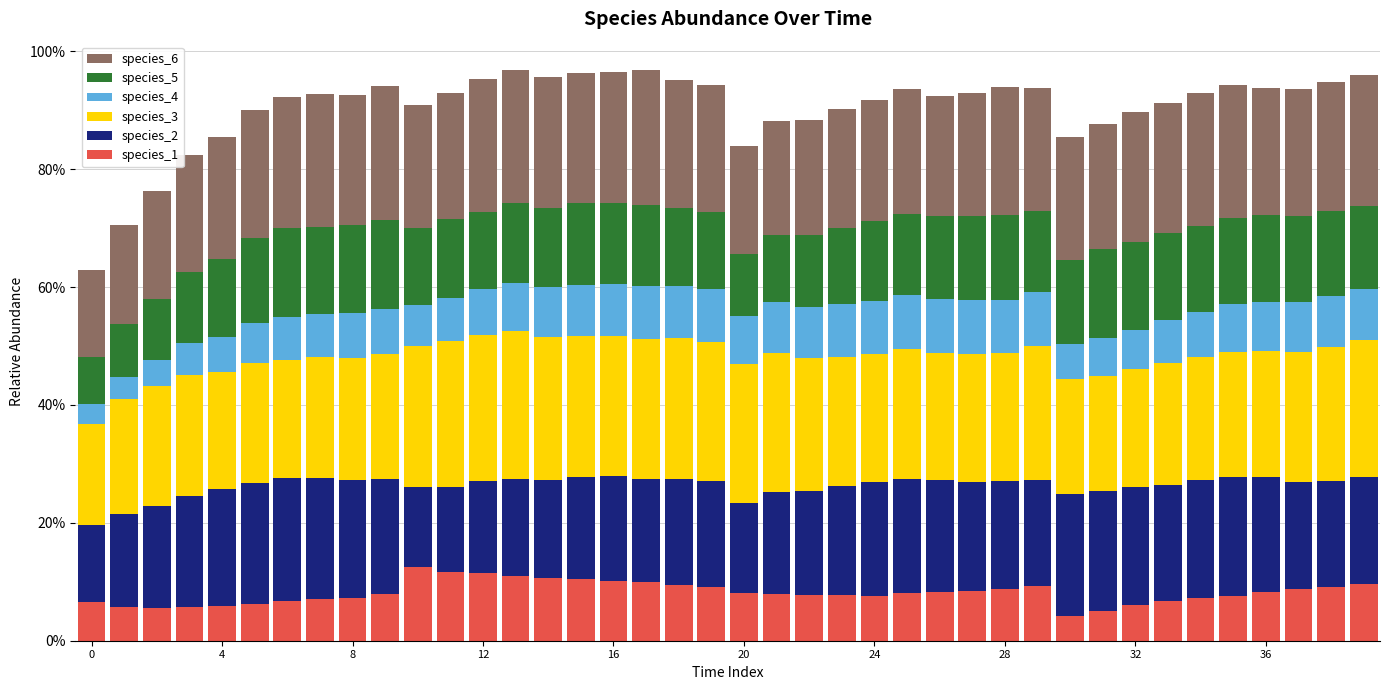

Are the bars horizontal?

No